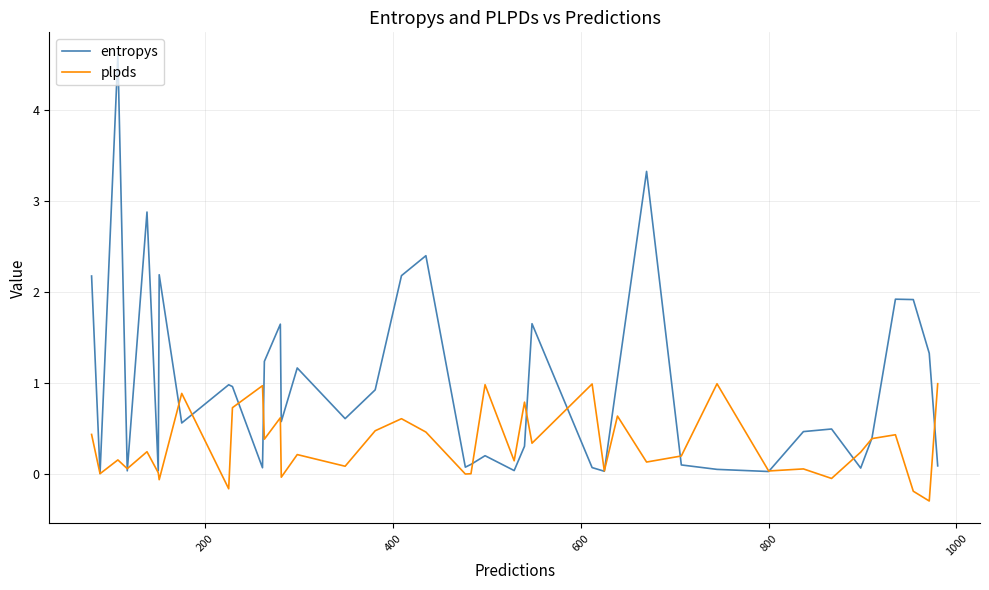

After their last crossing, which series has the higher values: plpds or entropys?

plpds